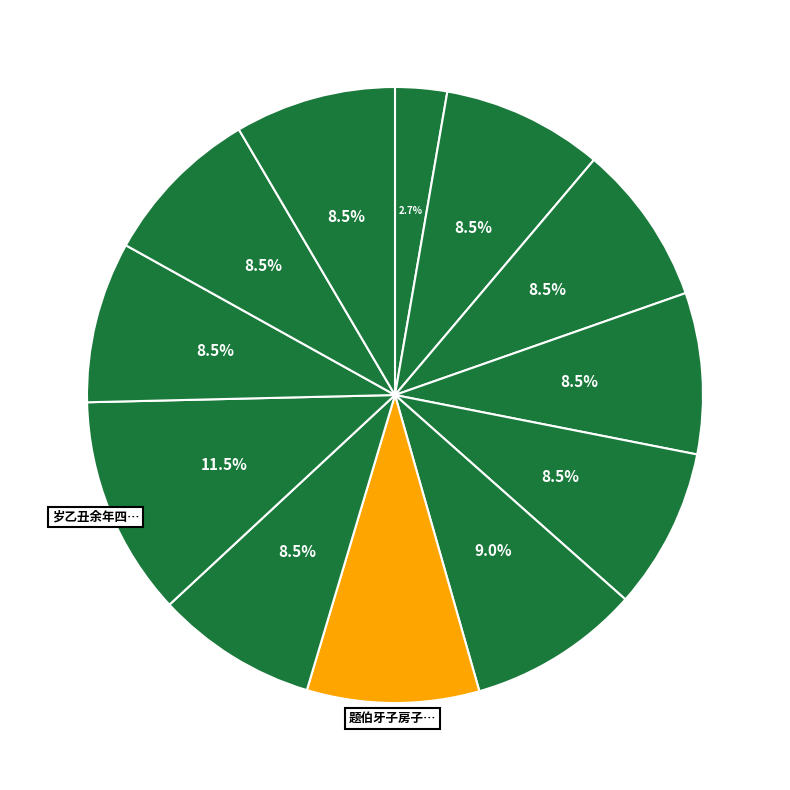

How many slices are in this pie chart?

12